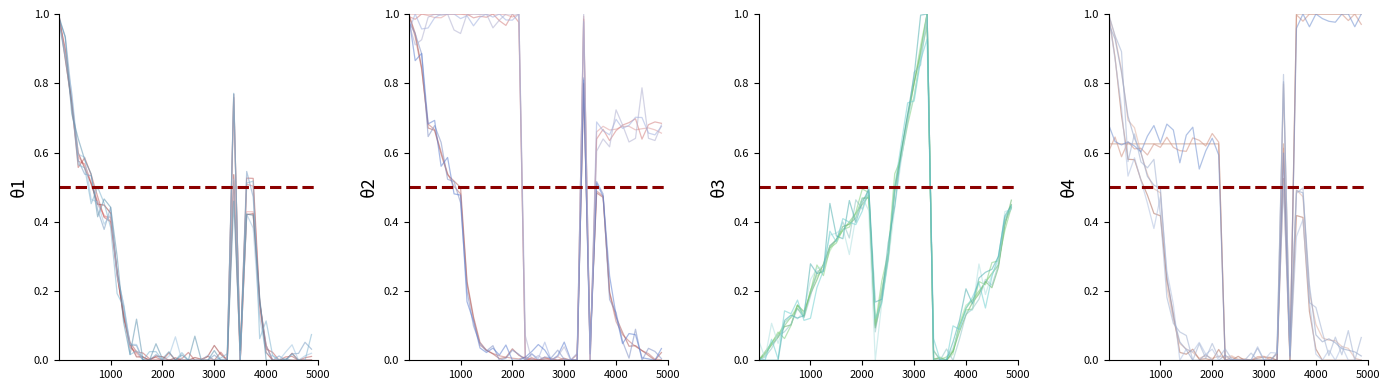

The Hardness series shows 0.3 at 2000. True or false?

False